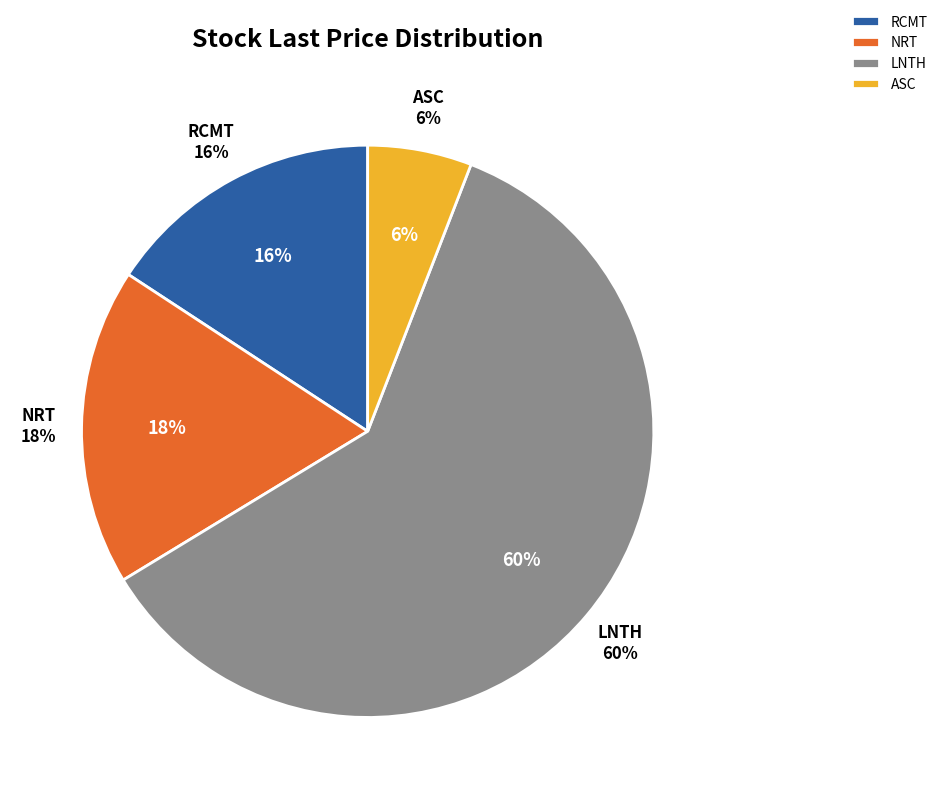

What percentage is the NRT slice, to the nearest percent?

18%